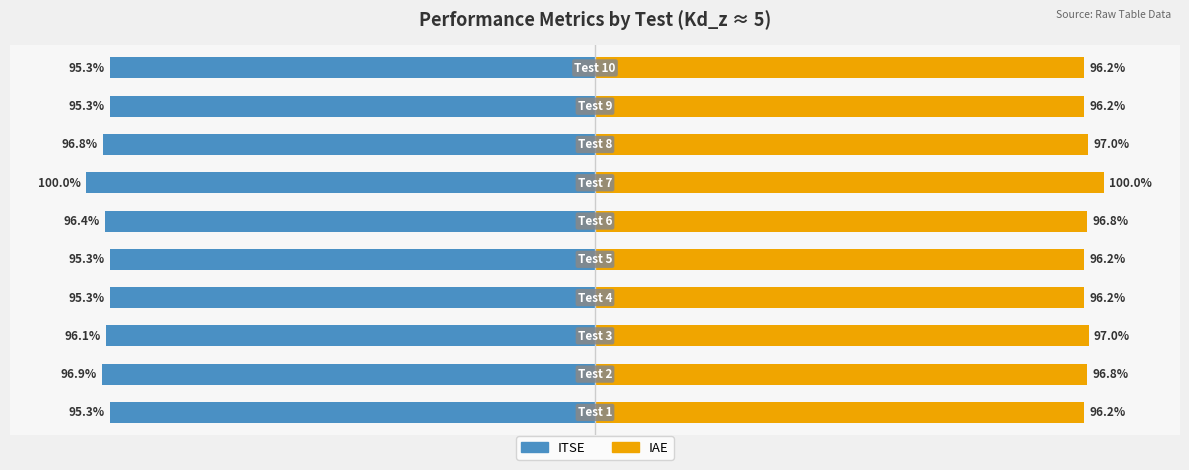

At how many categories does at least one series exceed 75?

10